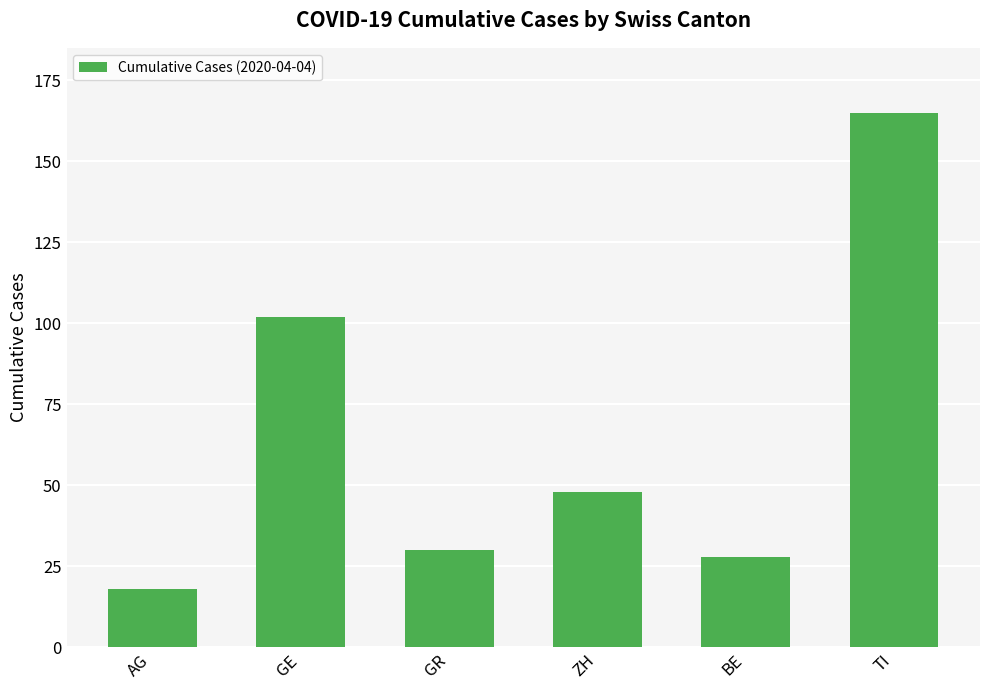

List the labels in order of value, smallest first.

AG, BE, GR, ZH, GE, TI